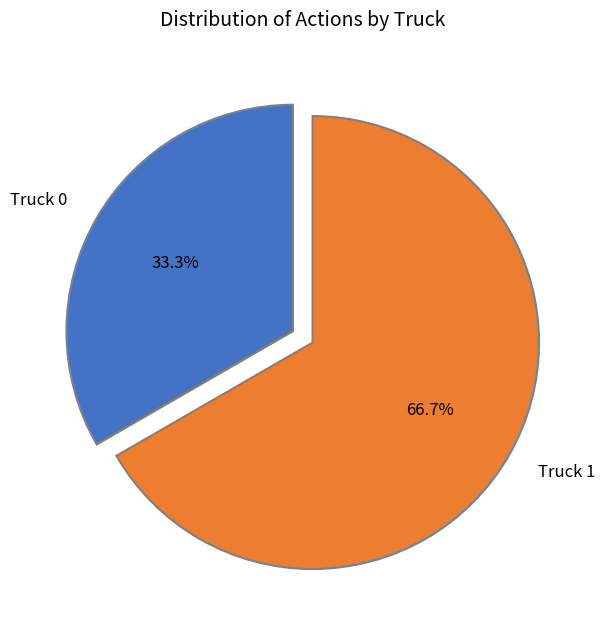

Does Truck 1 account for over 50% of the chart?

Yes